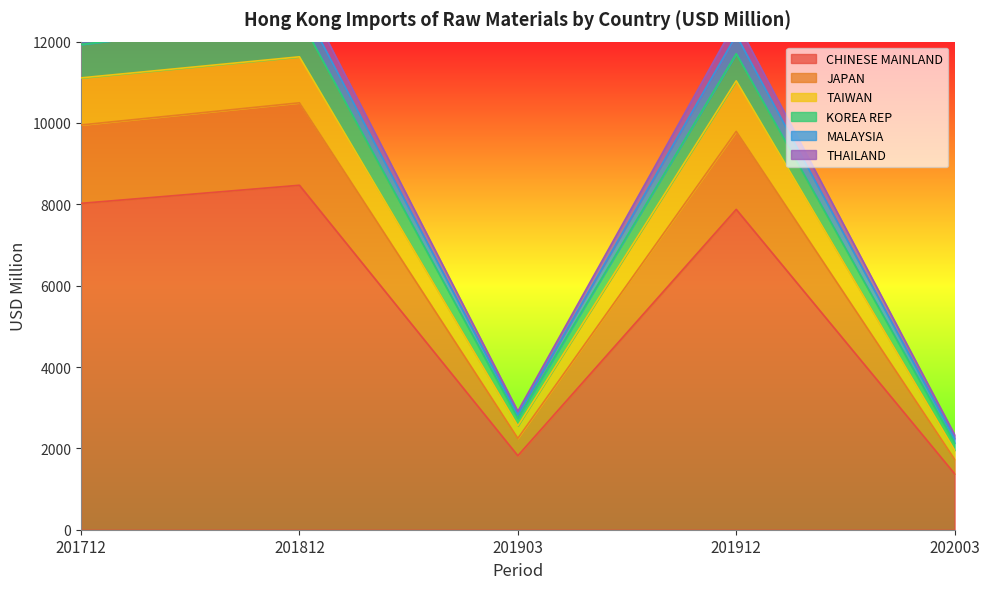

Where does the CHINESE MAINLAND series first go above 7875?

201712